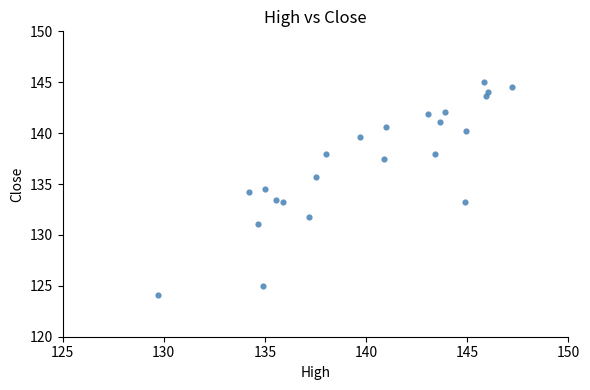

What is the range of X values (max minus min)?

17.4